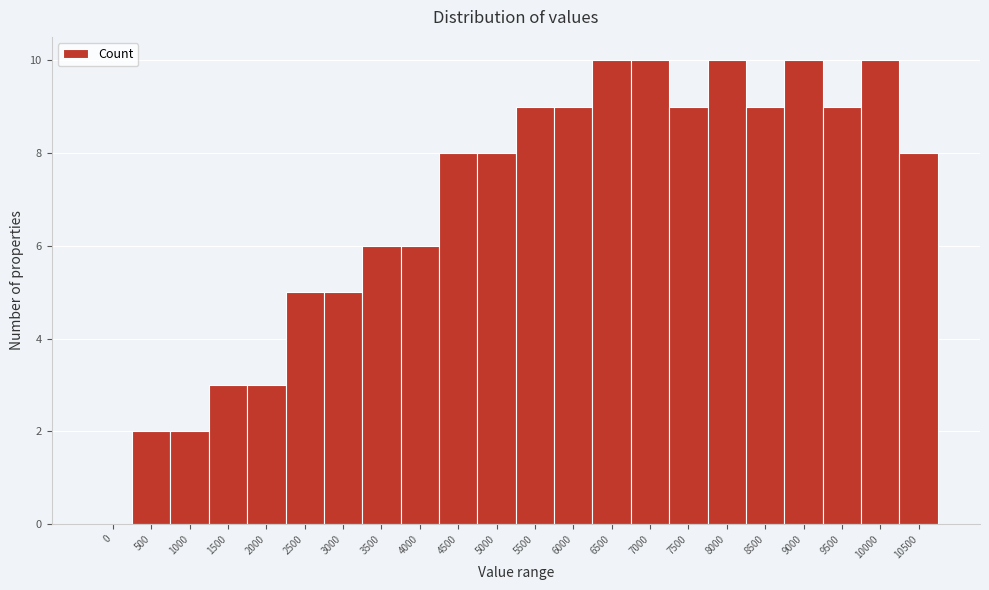

Reading left to right, what are all the values shown in this chart?

0=0	500=2	1000=2	1500=3	2000=3	2500=5	3000=5	3500=6	4000=6	4500=8	5000=8	5500=9	6000=9	6500=10	7000=10	7500=9	8000=10	8500=9	9000=10	9500=9	10000=10	10500=8